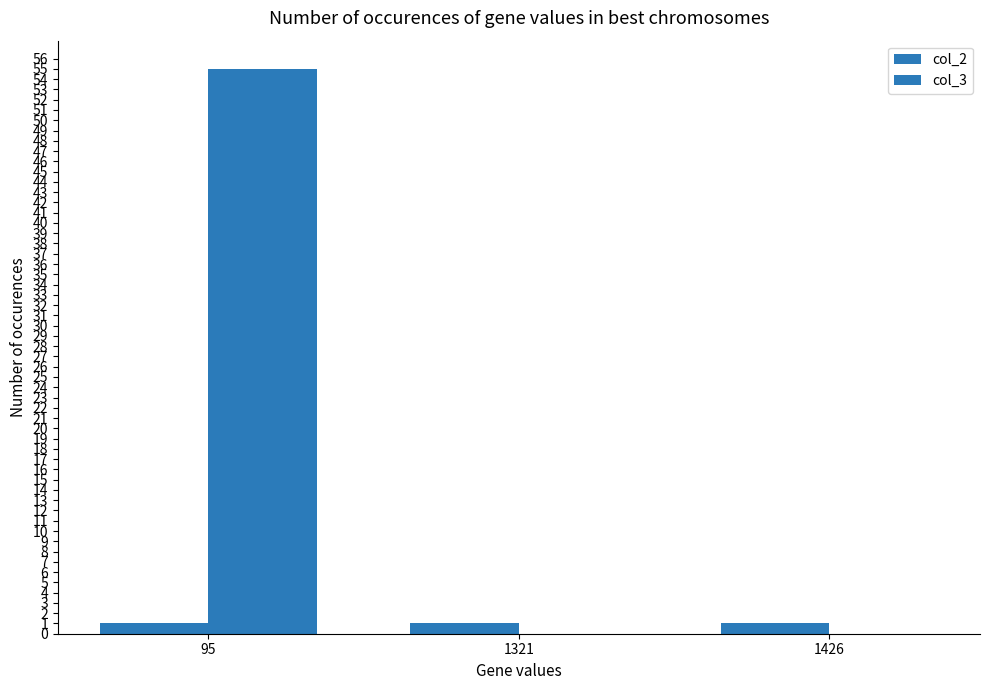

What is the total value across all series at 95?

56